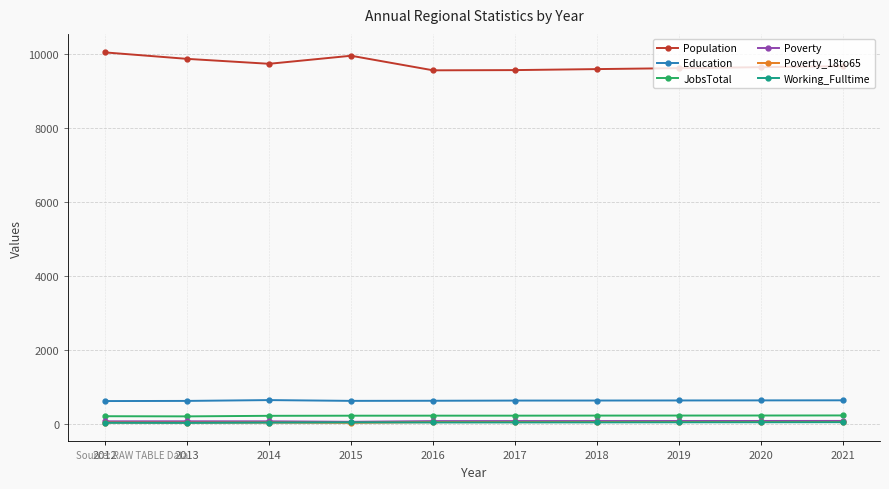

Is the value of Poverty at 2020 greater than the value of Education at 2015?

No